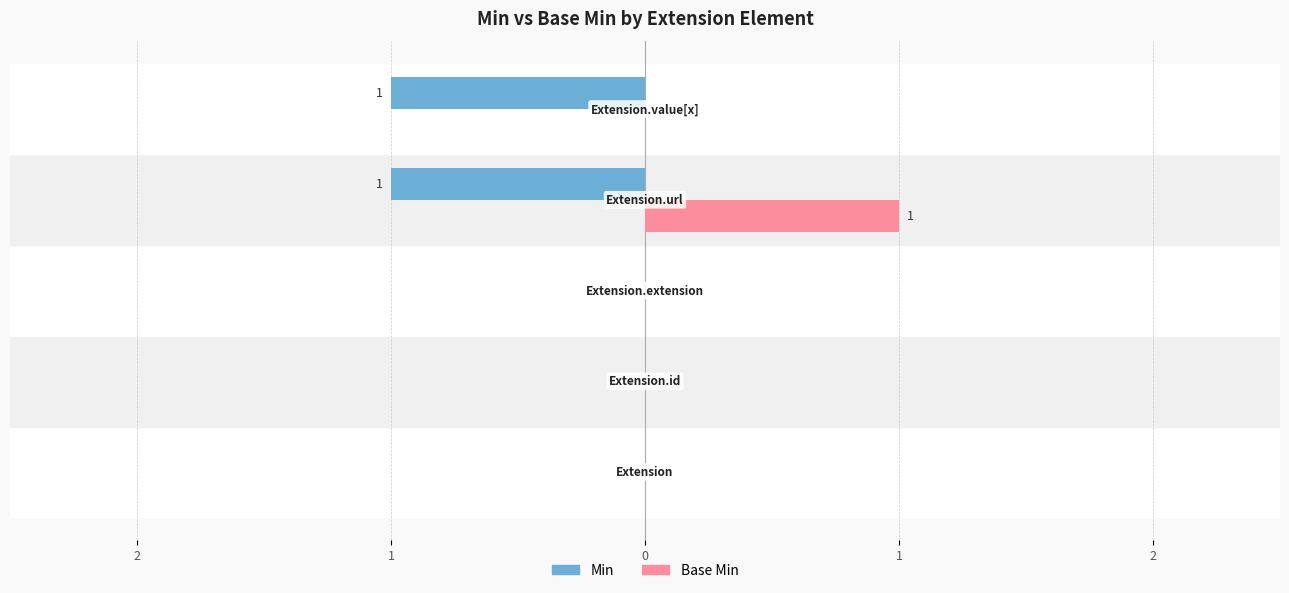

What are all the series names shown in the legend?

Min, Base Min